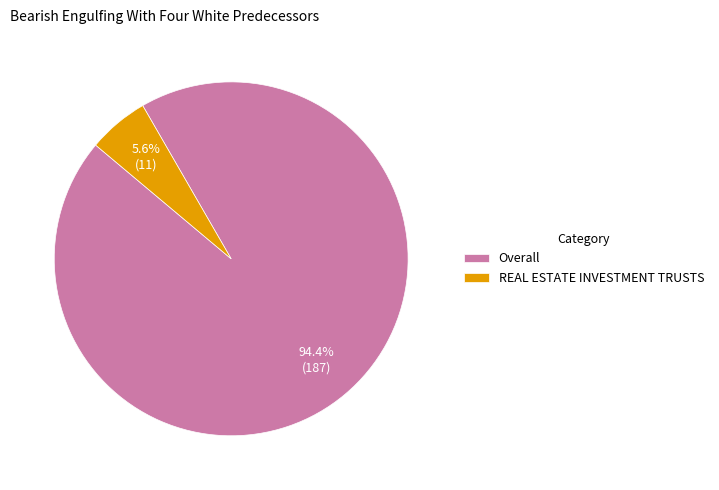

To the nearest percent, what is the average slice percentage?

50%